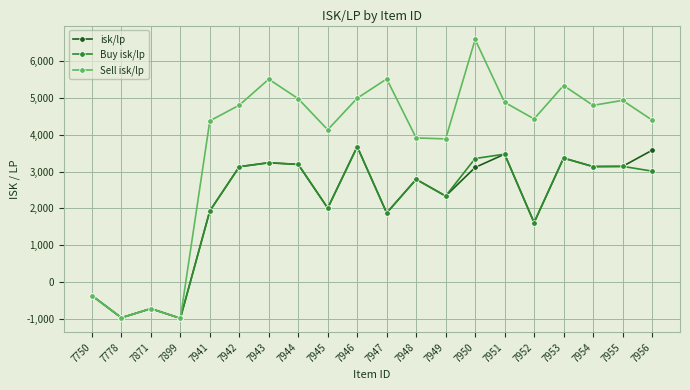

Which series has the largest total across all categories?

Sell isk/lp